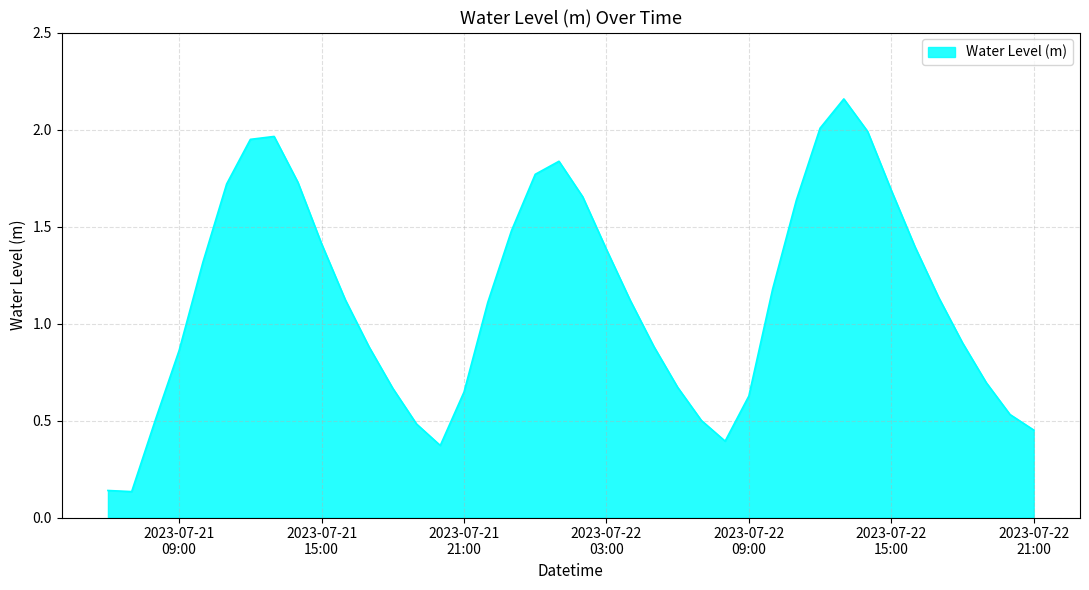

Where is the first local minimum?

2023-07-21 07:00:00